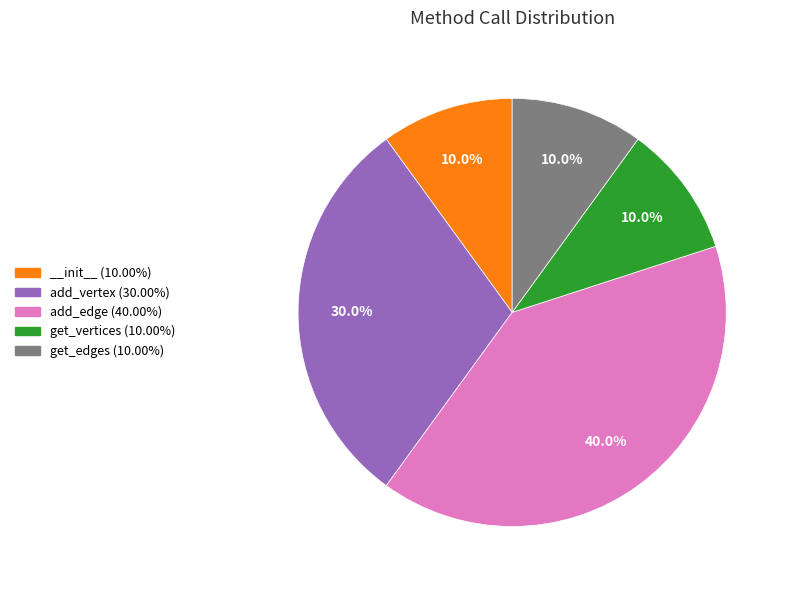

What is the ratio of the value at add_vertex (30.00%) to the value at get_edges (10.00%)?

3.0